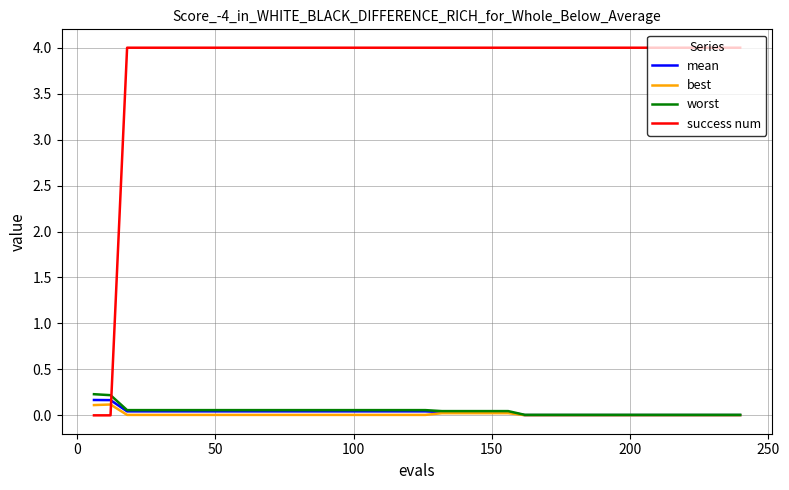

Count the success num values in the range 4 to 5.

38